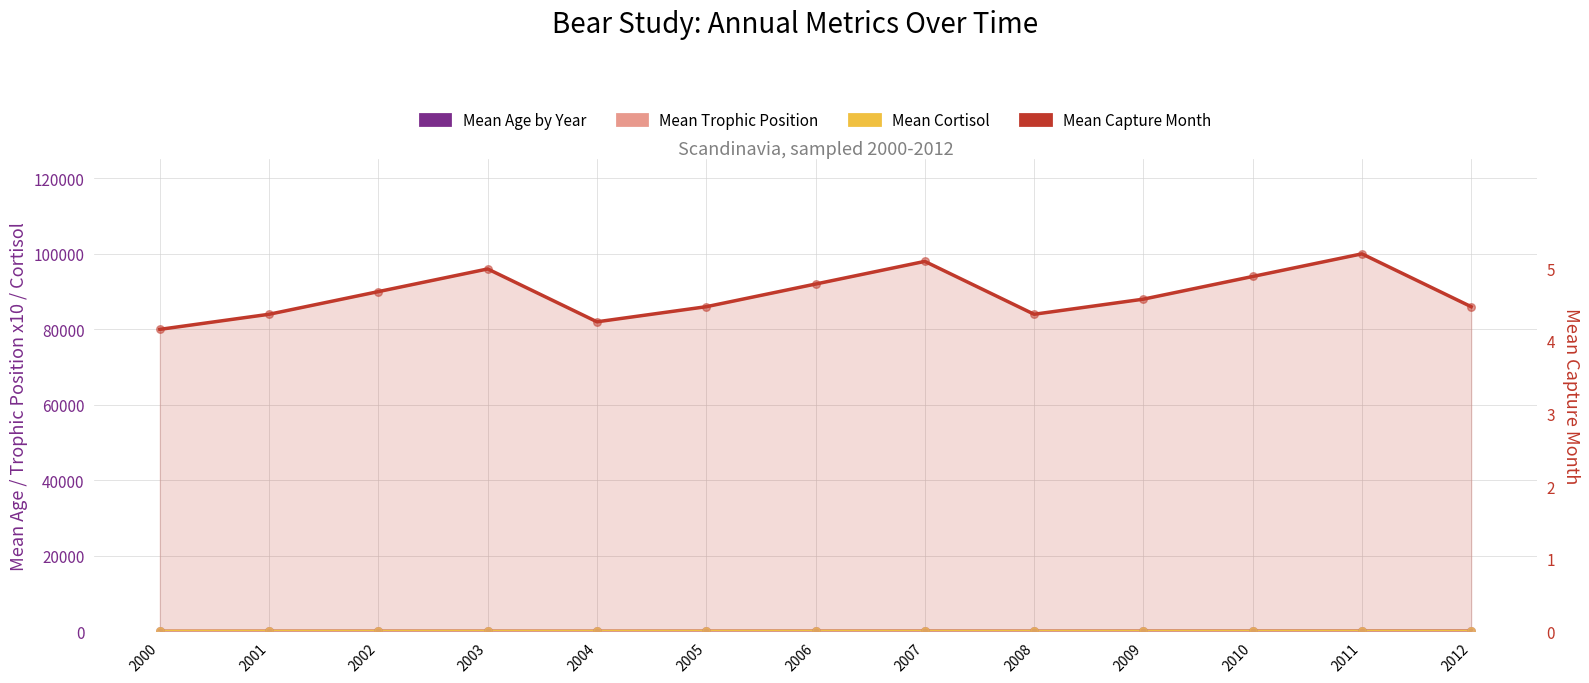

Is the value of Mean Trophic Position at 2008 greater than the value of Mean Age by Year at 2006?

No